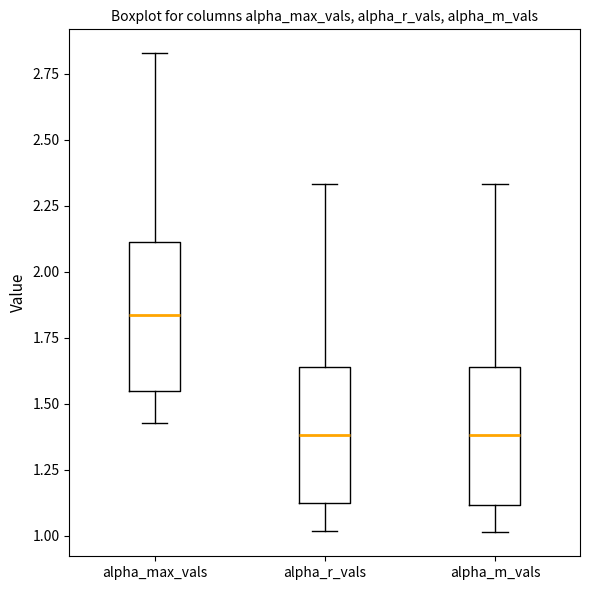

Where does the upper whisker of the box for alpha_m_vals end on the y-axis? The values are not printed on the chart, so give them approximately, as read against the axis.

2.35